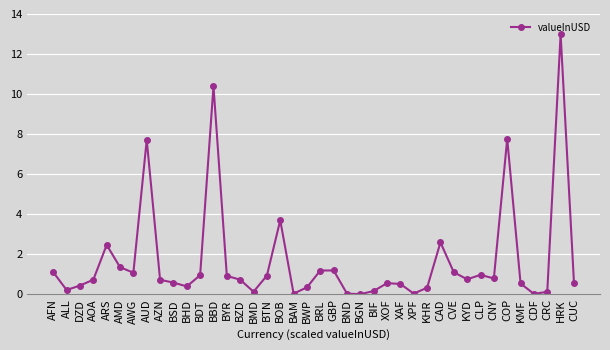

What is the difference between the values at BTN and BRL?

0.3